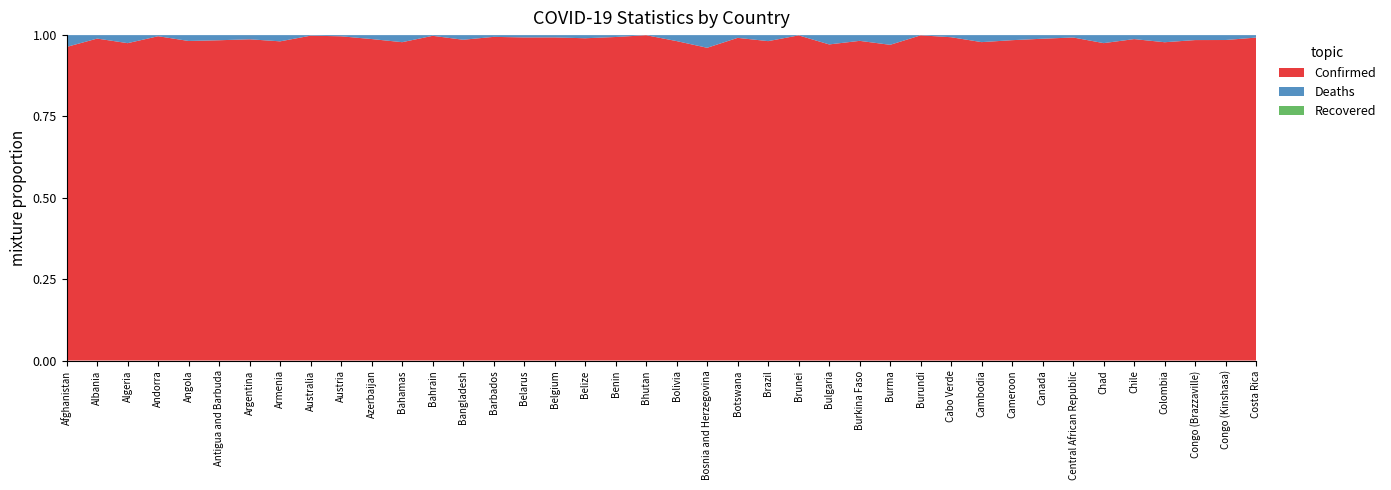

Reading left to right, list all the values displayed in this chart.

Confirmed: 209484	334457	271496	47890	105288	9106	10044957	447308	11401996	5961143	828825	37491	710693	2037871	106798	994037	4739365	70757	27999	62627	1194277	401729	329758	37085675	279661	1297523	22056	633950	53631	63244	138719	124392	4617095	15368	7679	5192286	6359093	25087	95749	1209725
Deaths: 7896	3598	6881	165	1933	146	130472	8727	19578	21970	10138	833	1553	29445	579	7118	33814	688	163	21	22365	16280	2801	699310	225	38228	396	19490	38	413	3056	1965	51720	113	194	64273	142339	388	1464	9245
Recovered: 0	0	0	0	0	0	0	0	0	0	0	0	0	0	0	0	0	0	0	0	0	0	0	0	0	0	0	0	0	0	0	0	0	0	0	0	0	0	0	0